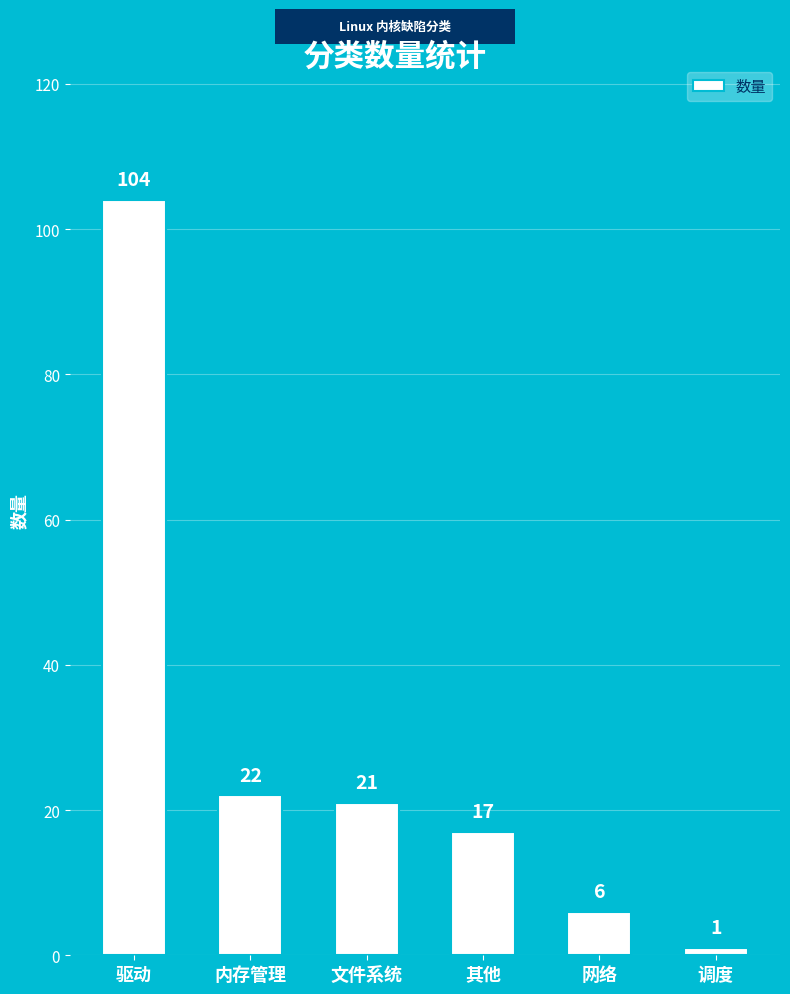

Reading left to right, extract all data points from this chart.

驱动=104	内存管理=22	文件系统=21	其他=17	网络=6	调度=1